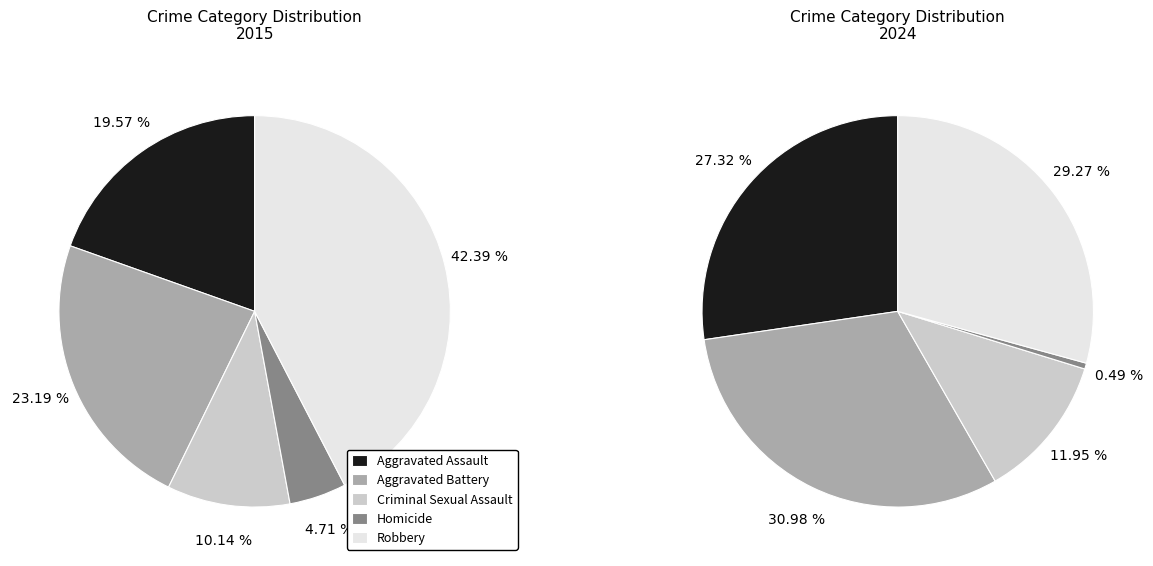

How much of the chart is everything except values_2015?

80.4%